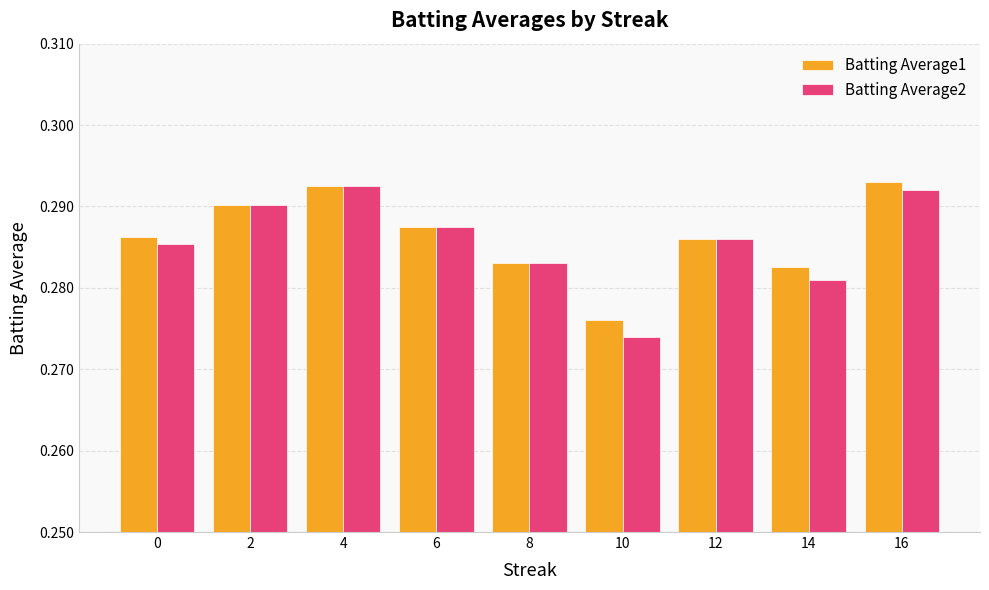

List the labels in order of Batting Average2 value, smallest first.

10, 14, 8, 0, 12, 6, 2, 16, 4